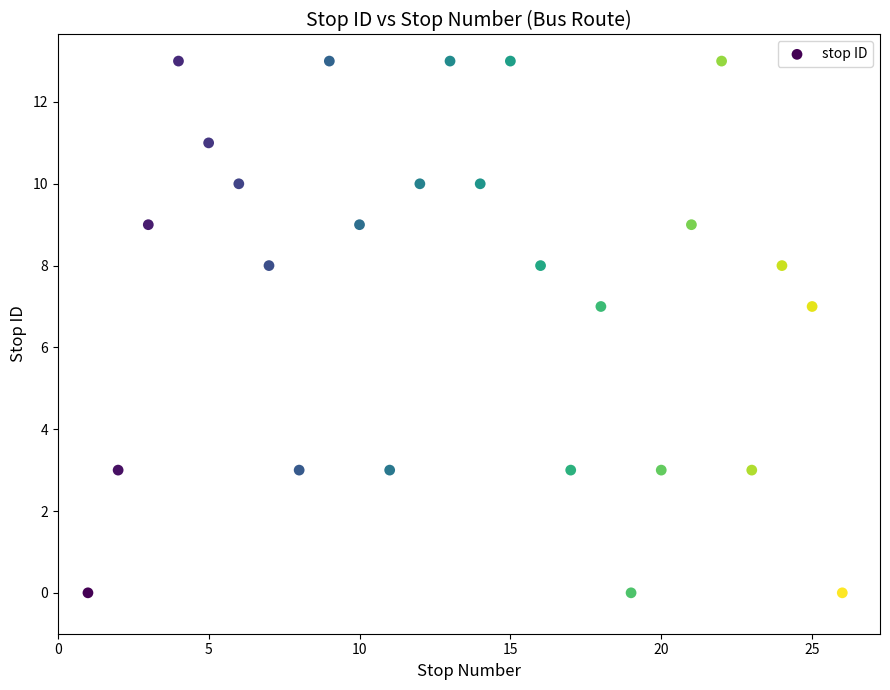

What is the range of X values (max minus min)?

25